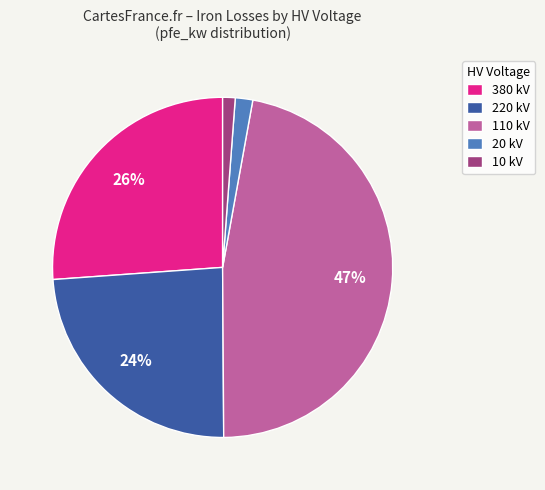

Count the number of slices in the pie.

5